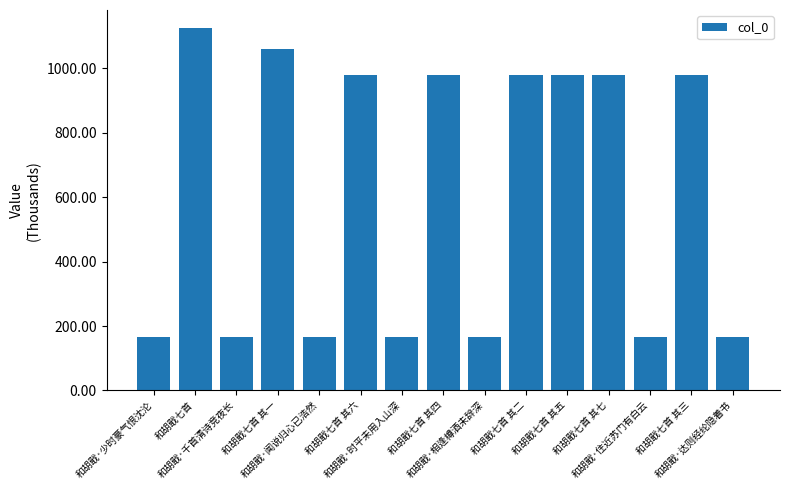

What is the smallest value displayed?

165.8